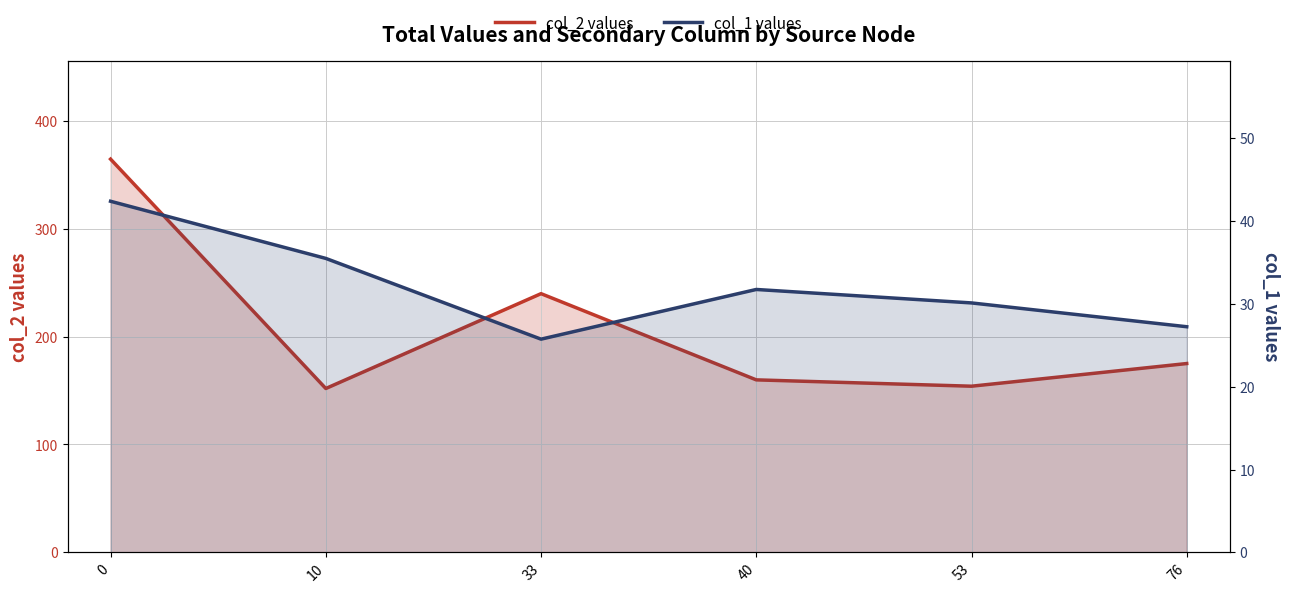

What is the sum of the col_2 values values at 33 and 10?

391.6